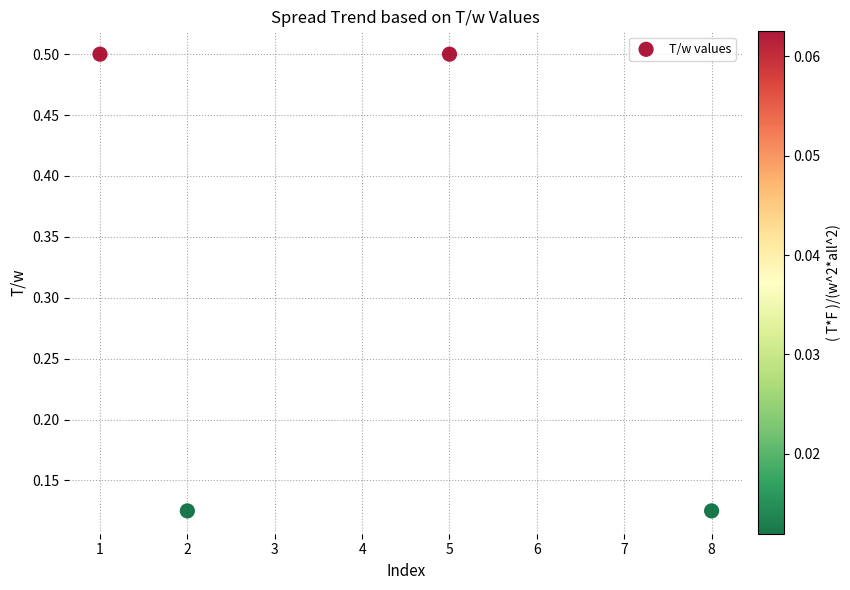

What is the range of X values (max minus min)?

7.0